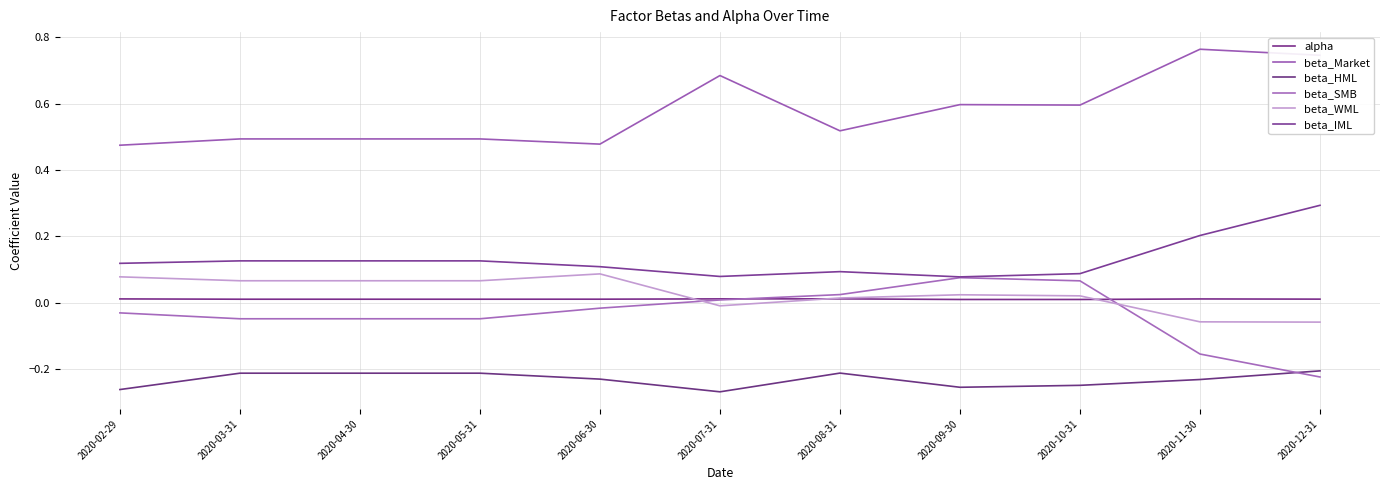

Reading left to right, transcribe all the data shown in this chart.

alpha: 0.0	0.0	0.0	0.0	0.0	0.0	0.0	0.0	0.0	0.0	0.0
beta_Market: 0.5	0.5	0.5	0.5	0.5	0.7	0.5	0.6	0.6	0.8	0.7
beta_HML: -0.3	-0.2	-0.2	-0.2	-0.2	-0.3	-0.2	-0.3	-0.2	-0.2	-0.2
beta_SMB: -0.0	-0.0	-0.0	-0.0	-0.0	0.0	0.0	0.1	0.1	-0.2	-0.2
beta_WML: 0.1	0.1	0.1	0.1	0.1	-0.0	0.0	0.0	0.0	-0.1	-0.1
beta_IML: 0.1	0.1	0.1	0.1	0.1	0.1	0.1	0.1	0.1	0.2	0.3